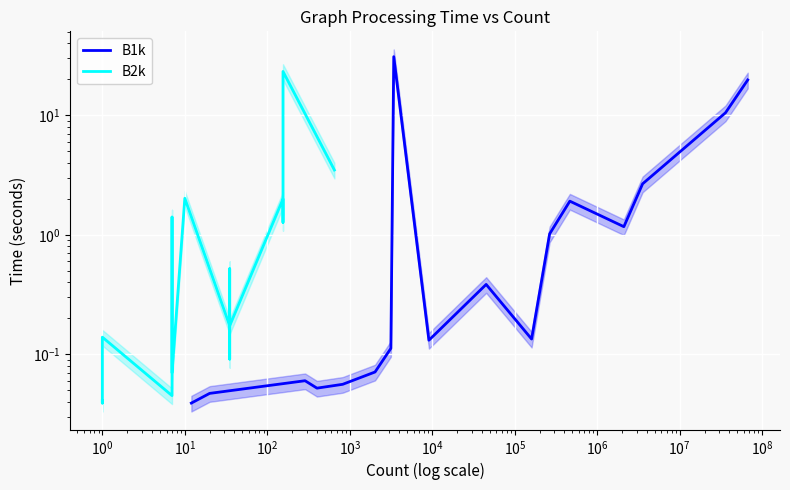

What is the approximate value of B1k at $\mathdefault{10^{4}}$?

0.1